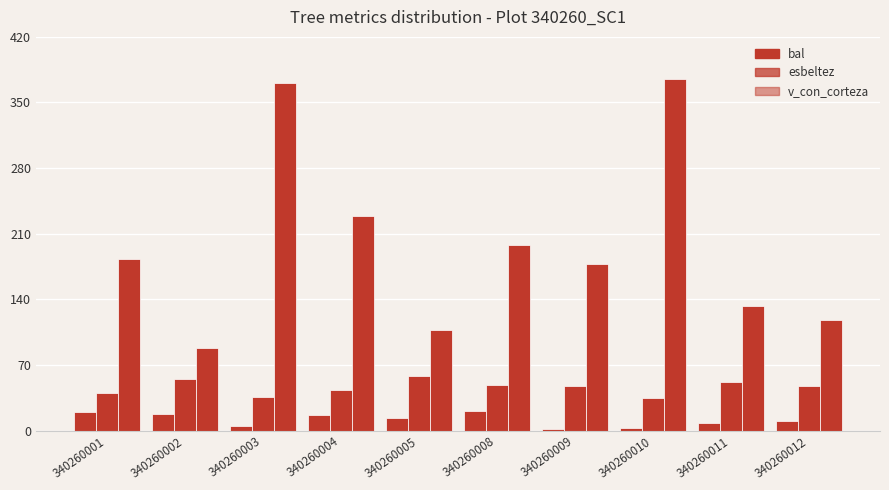

How many values in the v_con_corteza series are below 182?

5